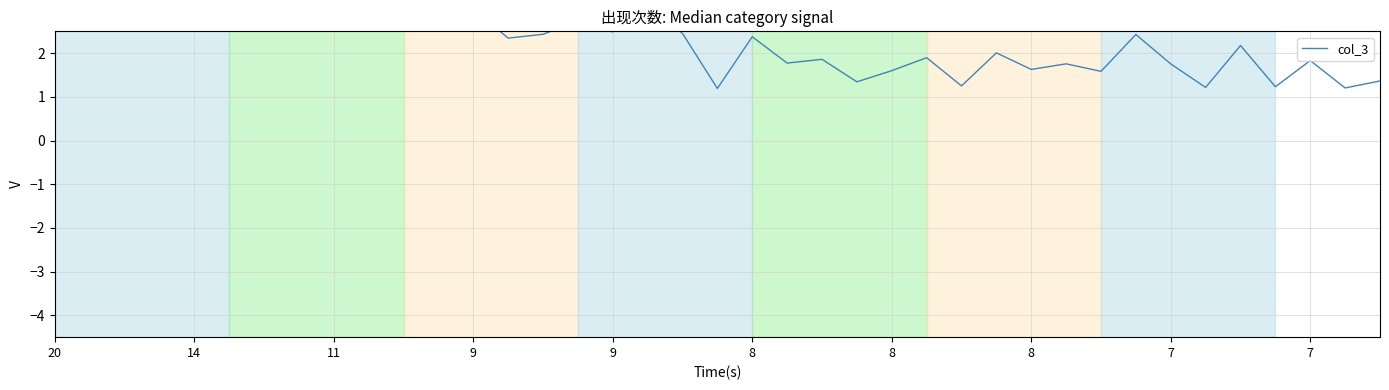

Where is the first local minimum?

14